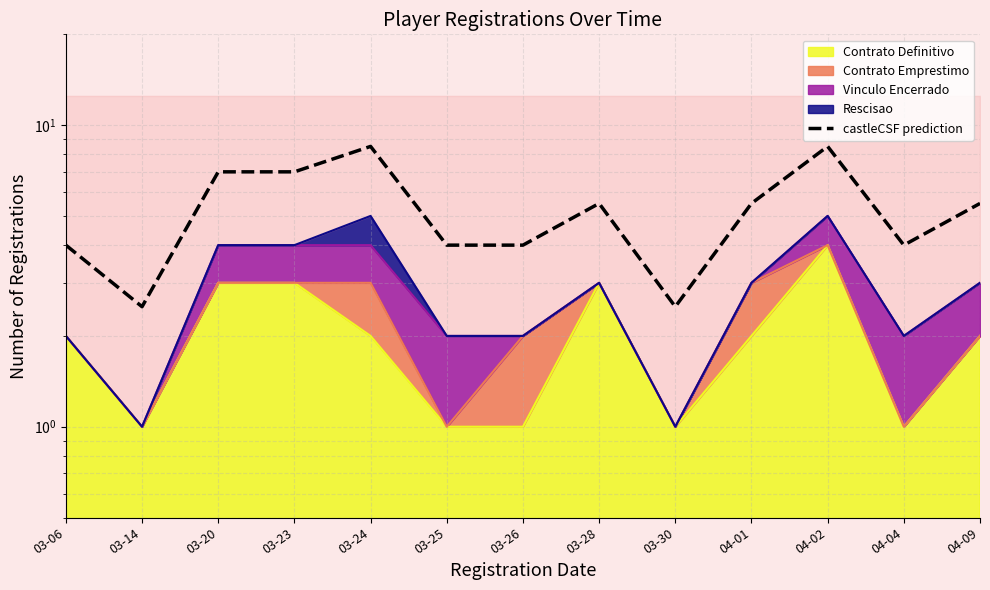

What is the sum of the values at 03-14 and 04-09?

8.0